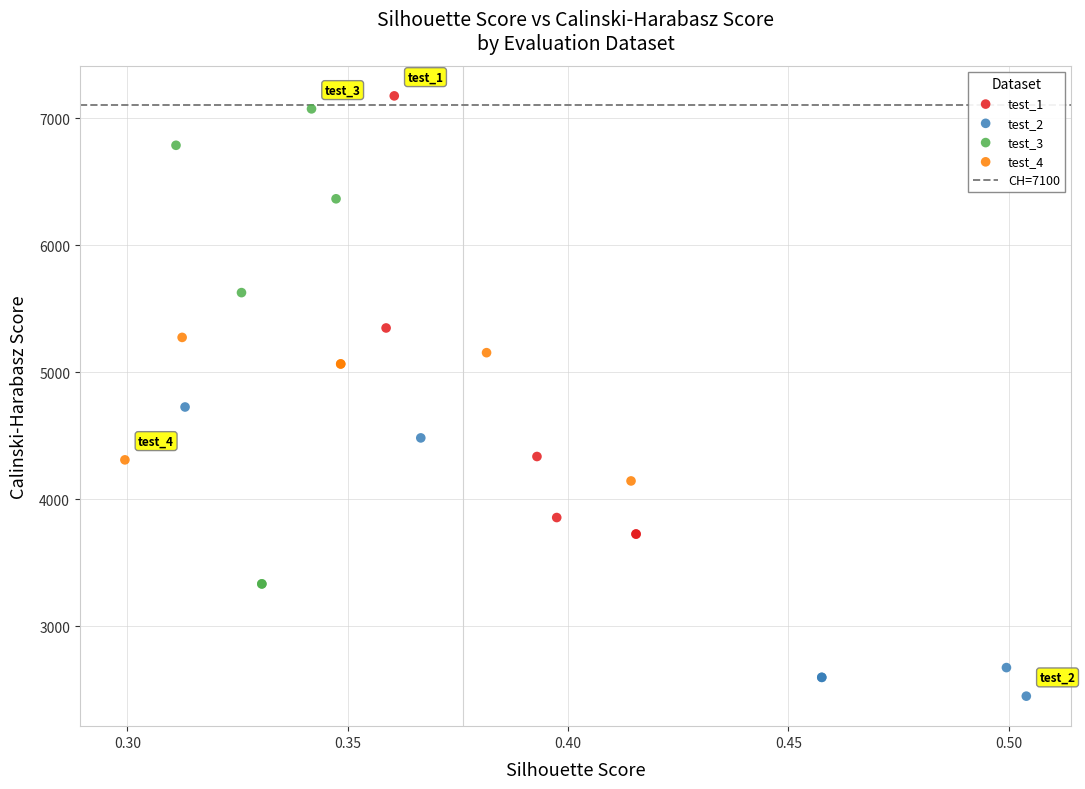

Which series has the widest spread of Y values?

test_3